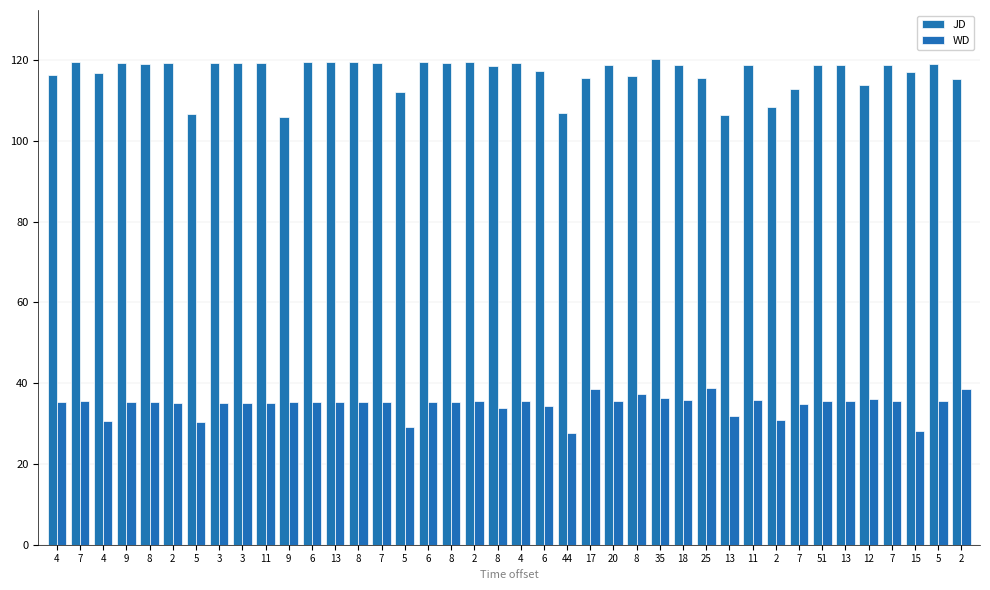

Count the number of categories in the chart.

40